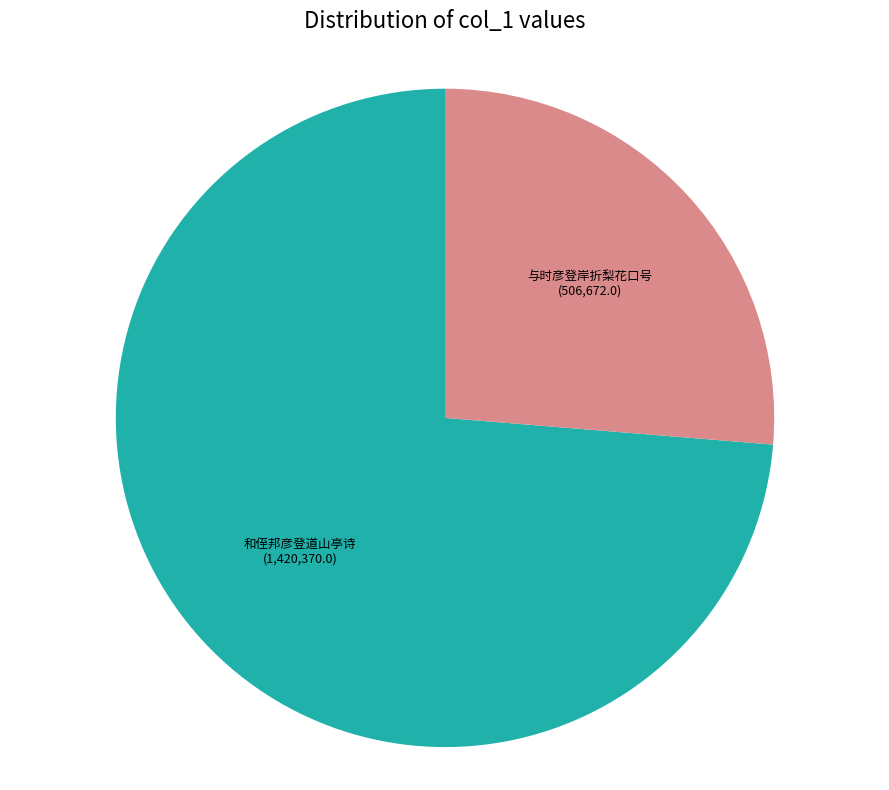

What is the largest slice in the pie chart?

和侄邦彦登道山亭诗